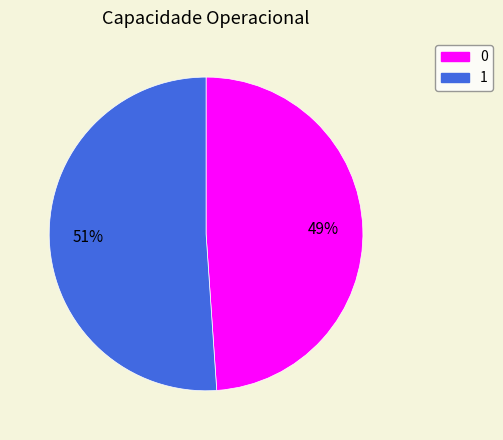

Is it true that 0 is 49% of the pie?

True